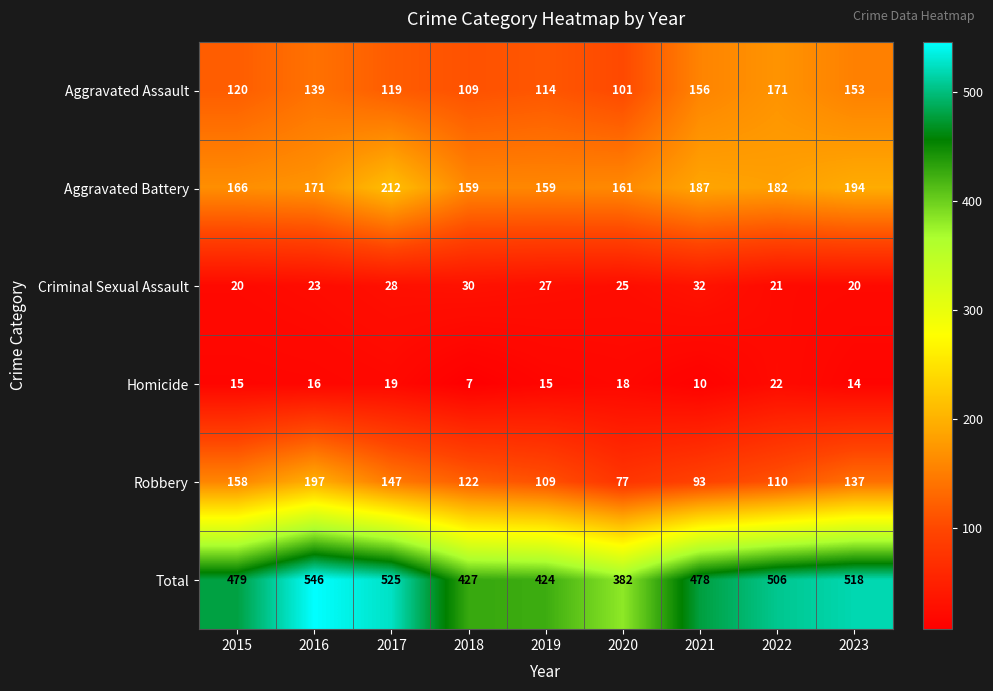

Which category has the highest value in the Robbery series?

2016